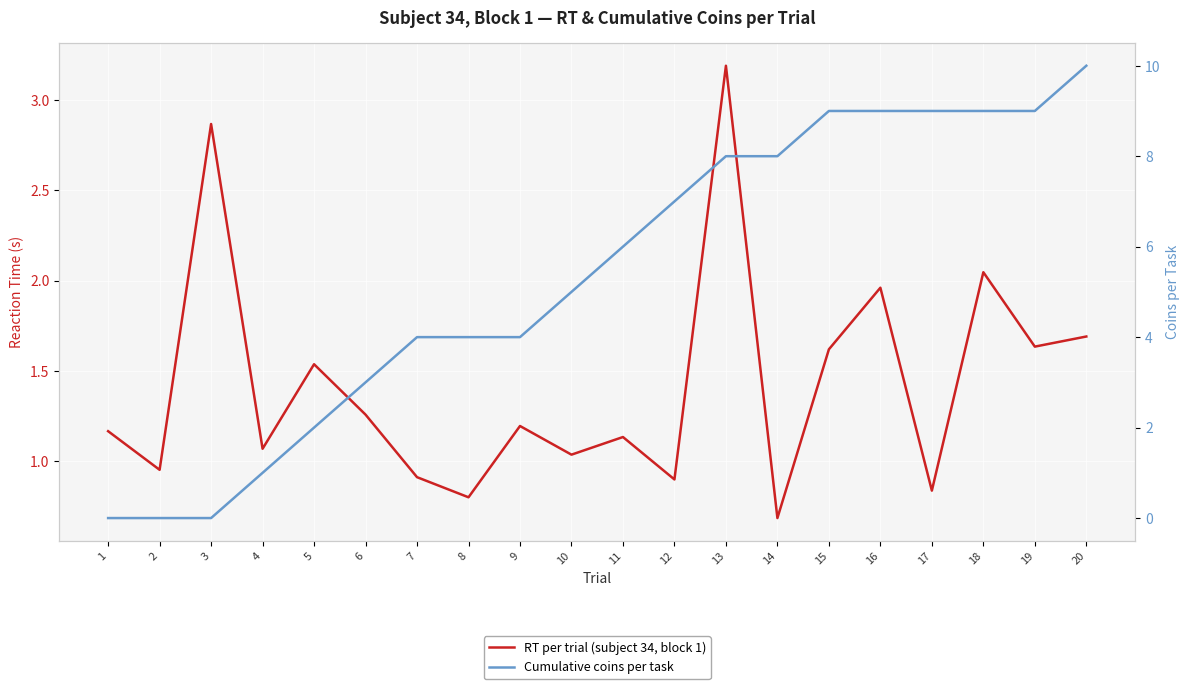

What is the value of the RT per trial (subject 34, block 1) point at the 2nd from the left?

1.0